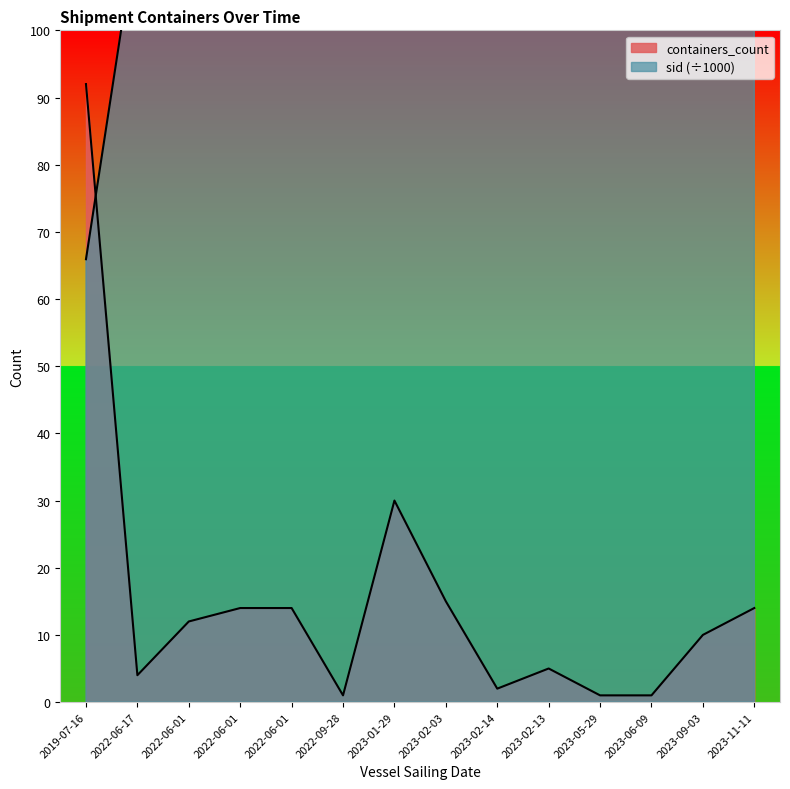

At 2023-11-11, list the series in order from largest to smallest.

sid, containers_count